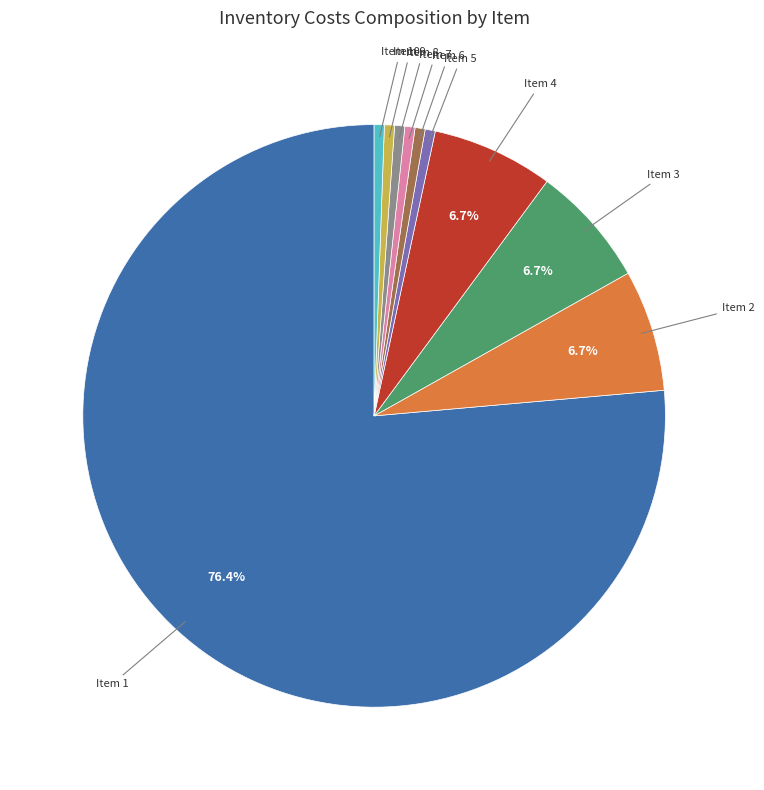

Is there any slice that represents more than half of the pie?

Yes